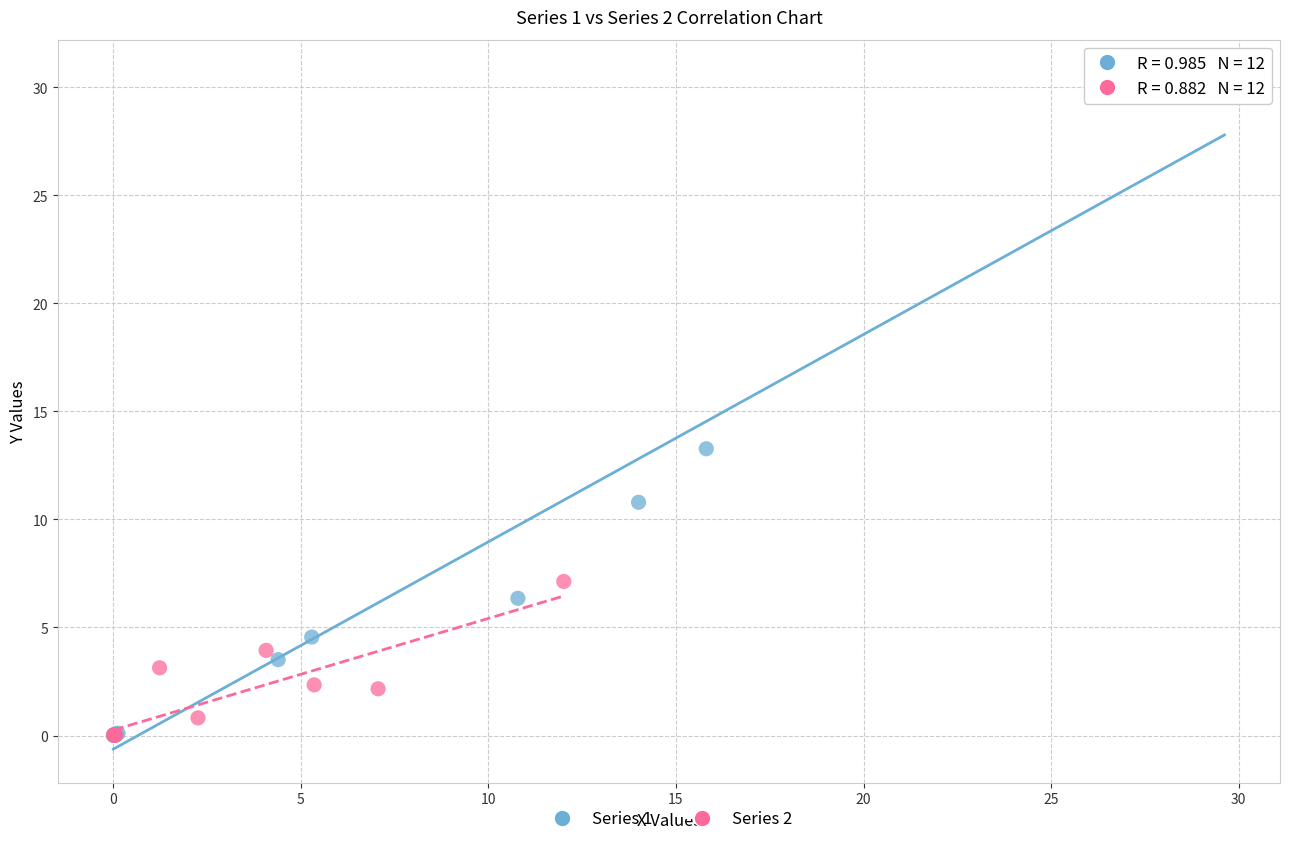

Which series has the largest Y range (max minus min)?

Series 1